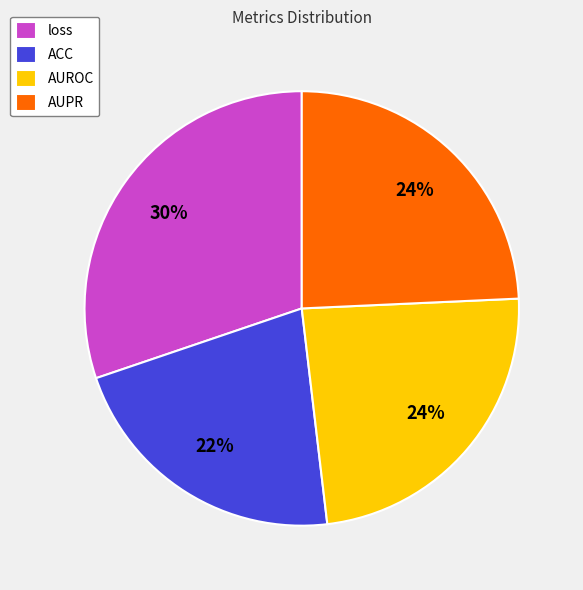

How many slices are in this pie chart?

4